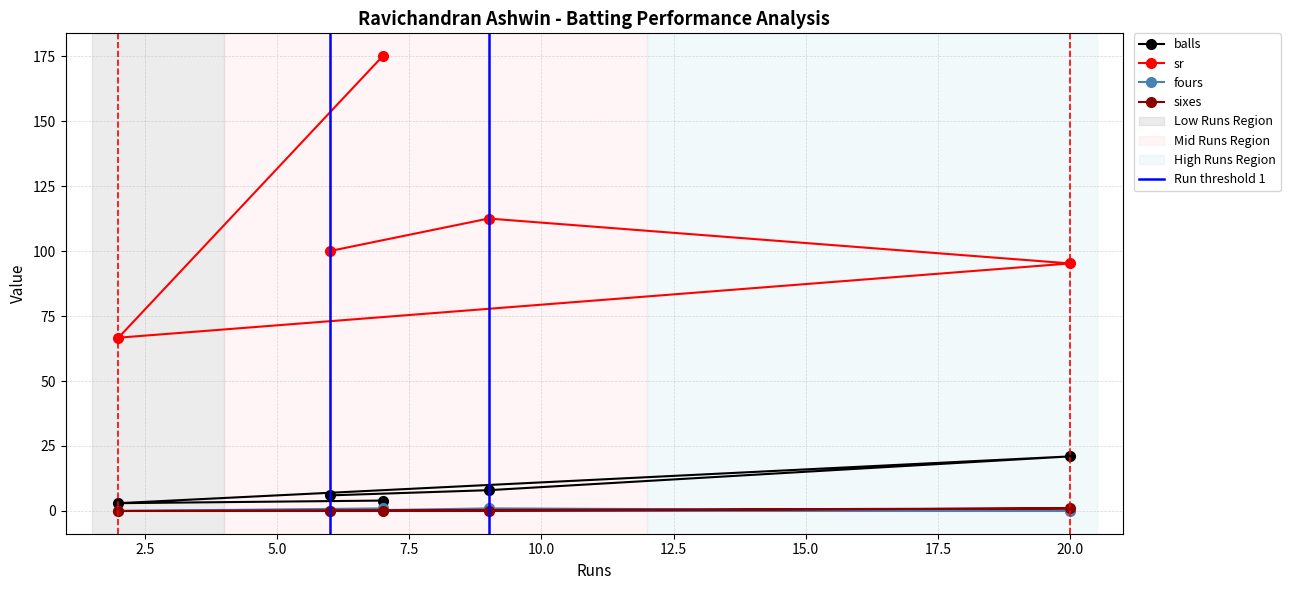

What is the lowest value of the sr series?

66.7